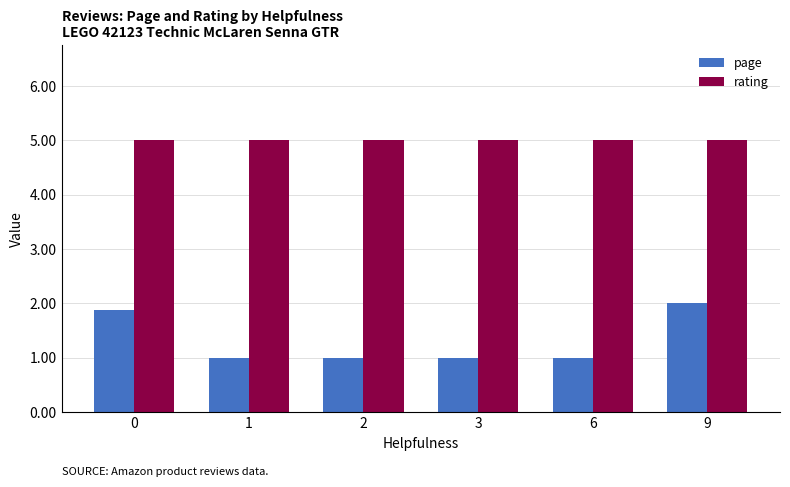

What is the total value across all series at 9?

7.0